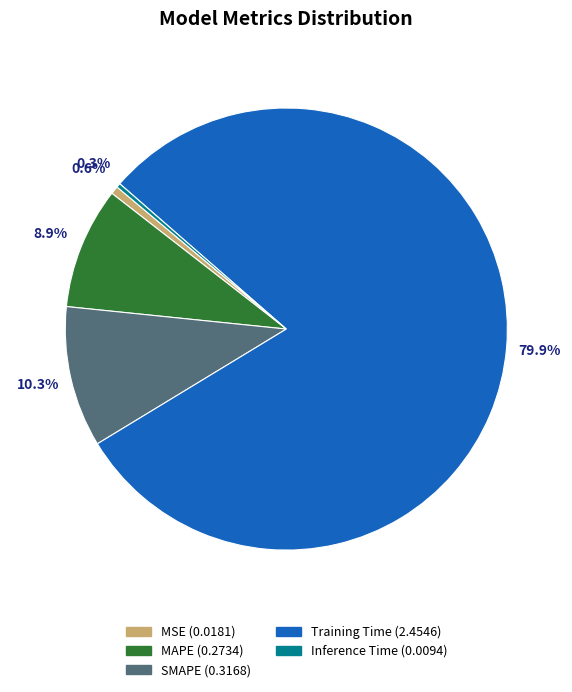

To the nearest percent, what is the combined percentage of Training Time and SMAPE?

90%